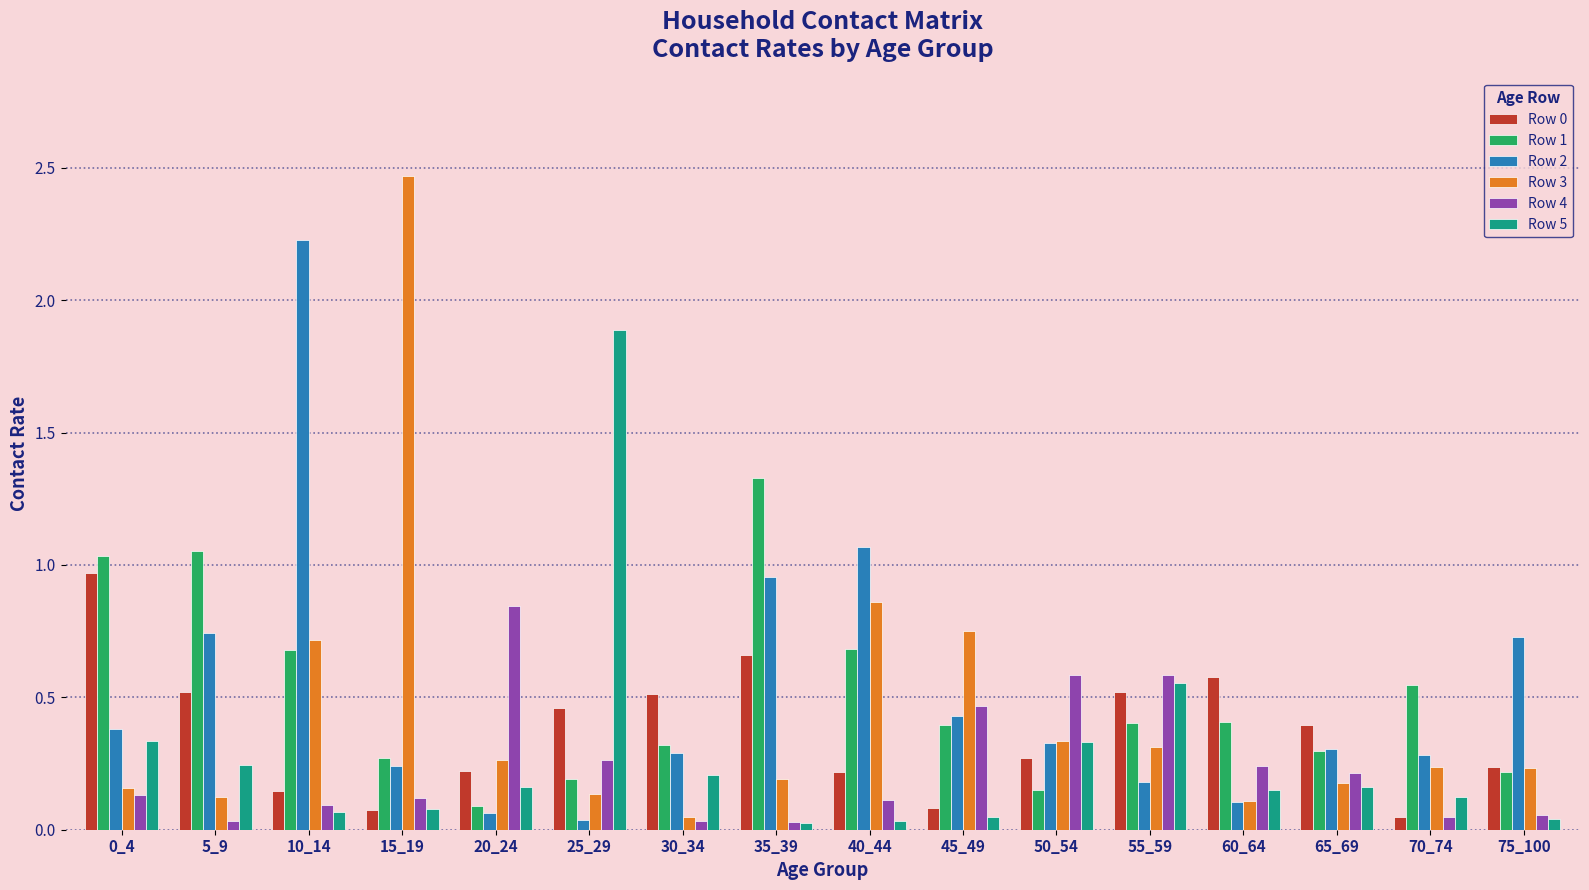

How many categories are shown in the chart?

16